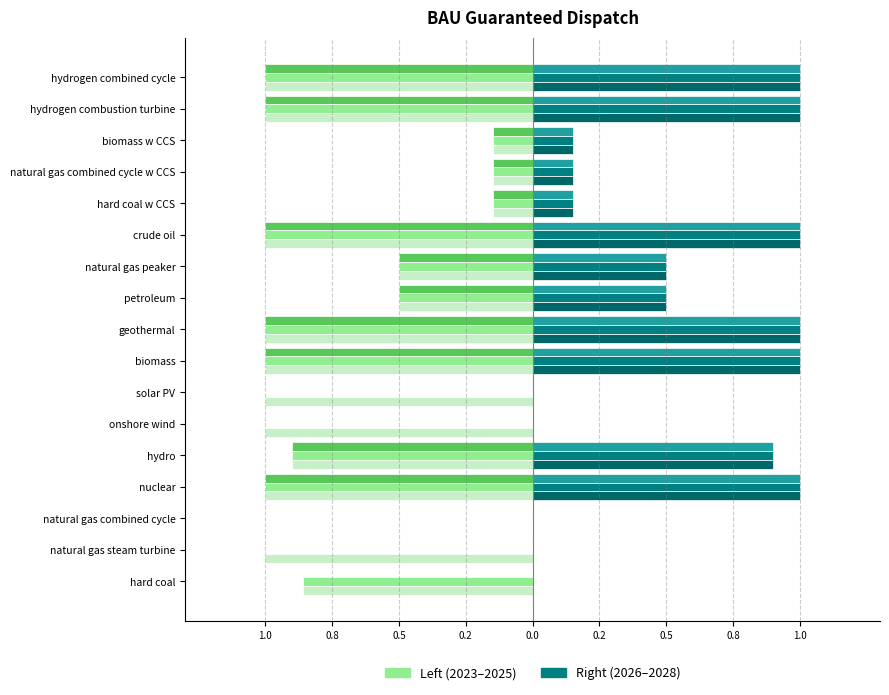

What is the greatest value displayed?

1.0